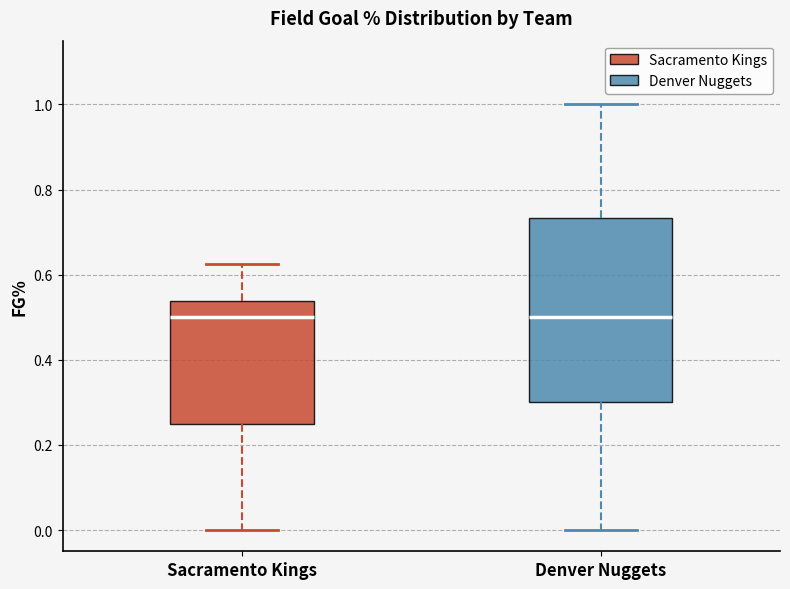

Comparing the boxes themselves (not the whiskers), which one is the tallest?

Denver Nuggets